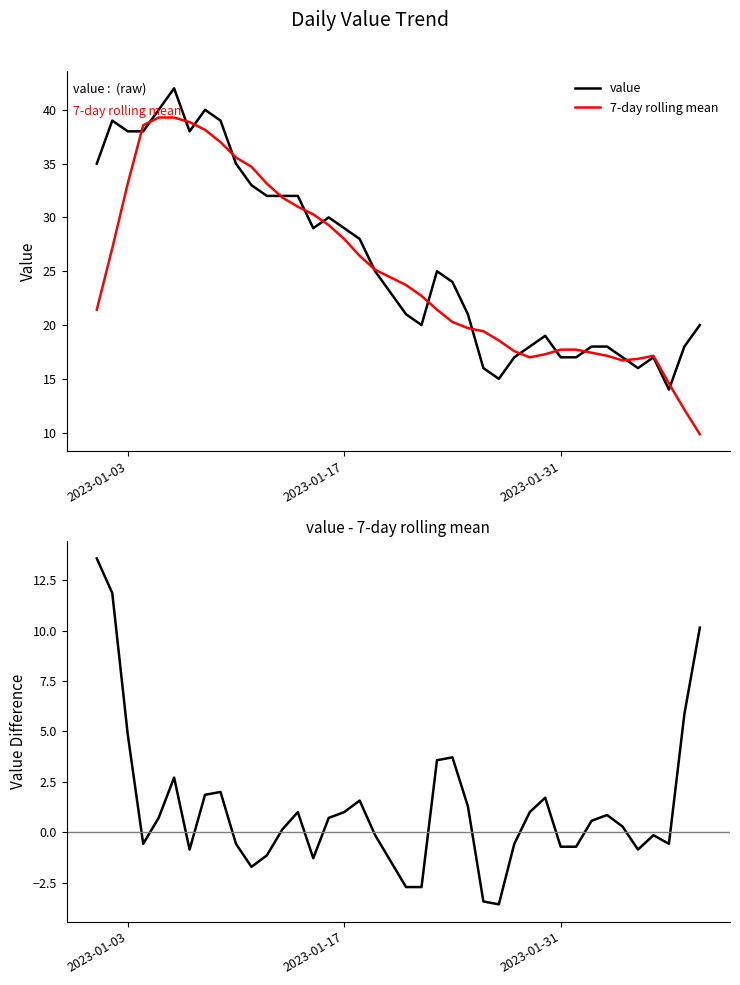

What is the average value of the value - rolling mean series?

1.2